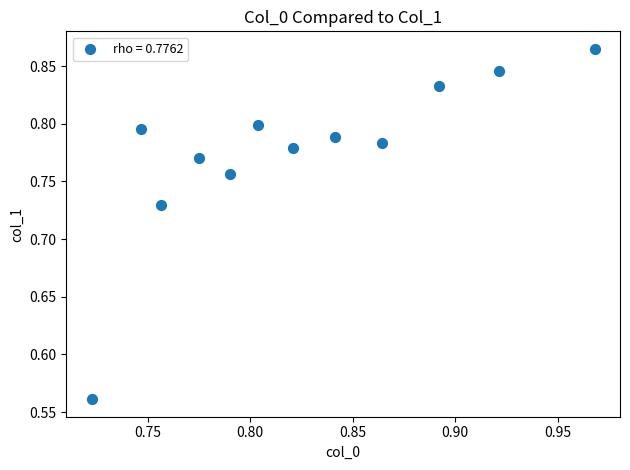

What is the range of Y values (max minus min)?

0.3